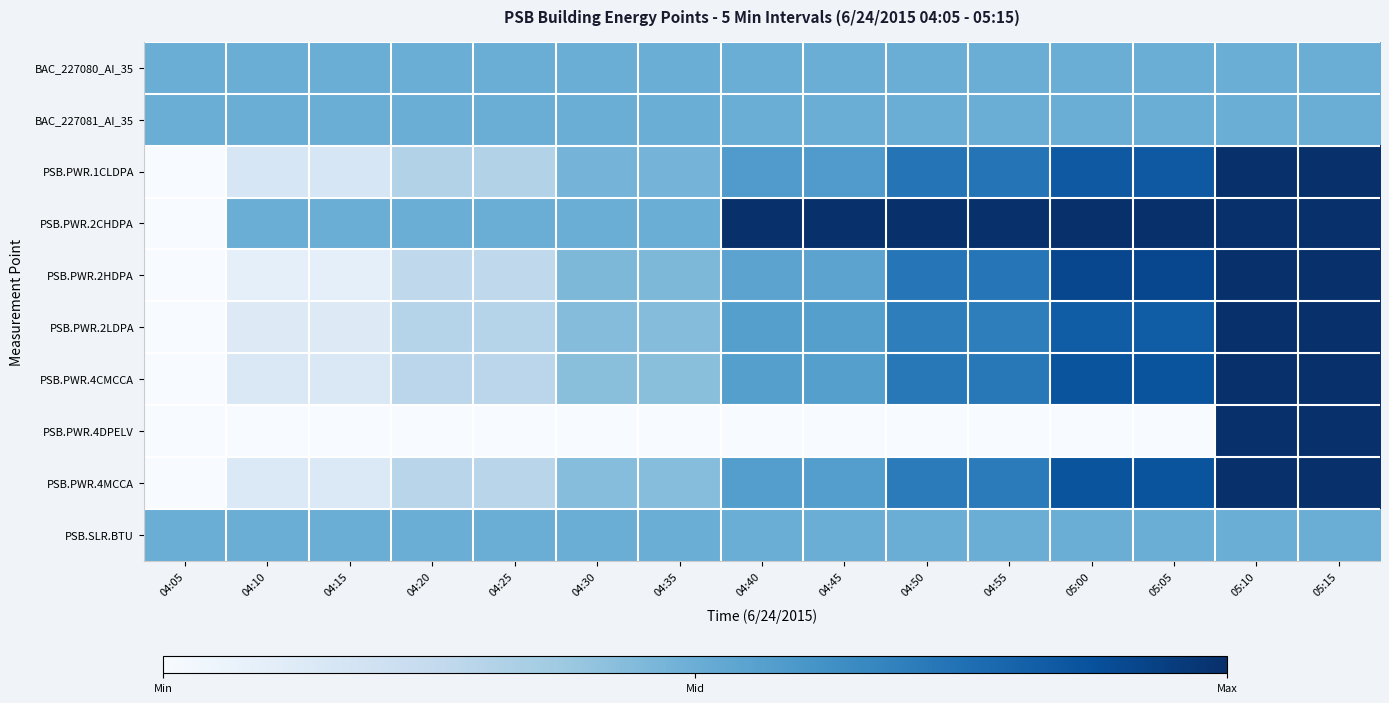

Rank the series by their maximum value, from highest to lowest.

PSB.PWR.1CLDPA, PSB.PWR.2CHDPA, PSB.PWR.2HDPA, PSB.PWR.2LDPA, PSB.PWR.4CMCCA, PSB.PWR.4DPELV, PSB.PWR.4MCCA, BAC_227080_AI_35, BAC_227081_AI_35, PSB.SLR.BTU